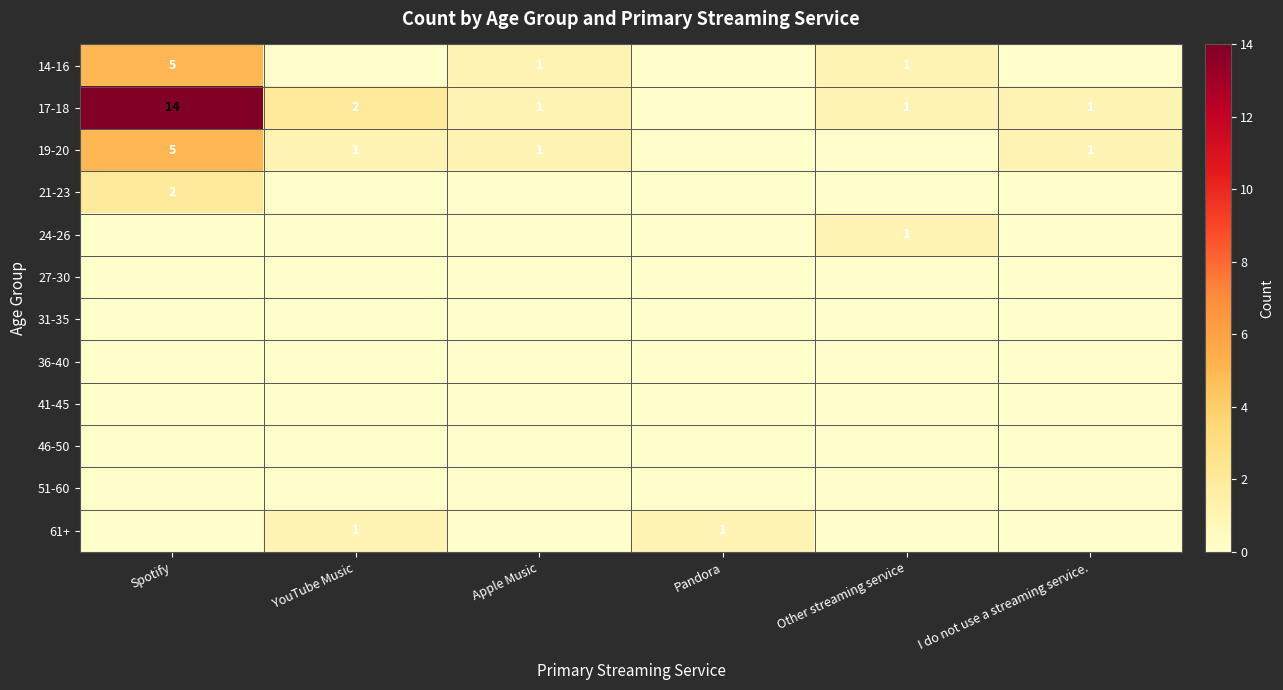

What is the sum of the 14-16 values at Spotify and Apple Music?

6